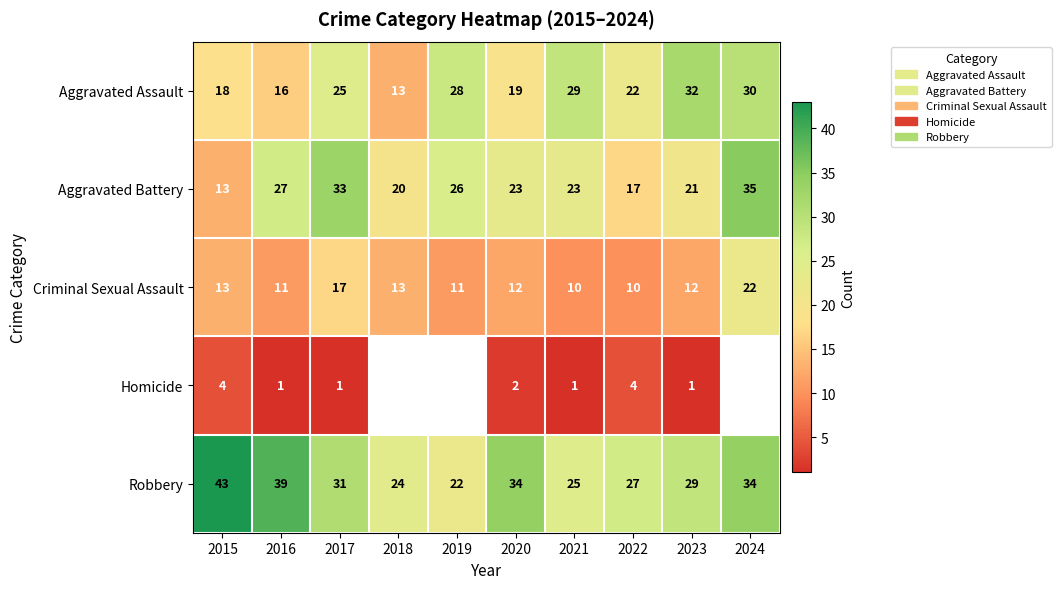

True or false: Aggravated Battery has a value of 38 at 2019.

False